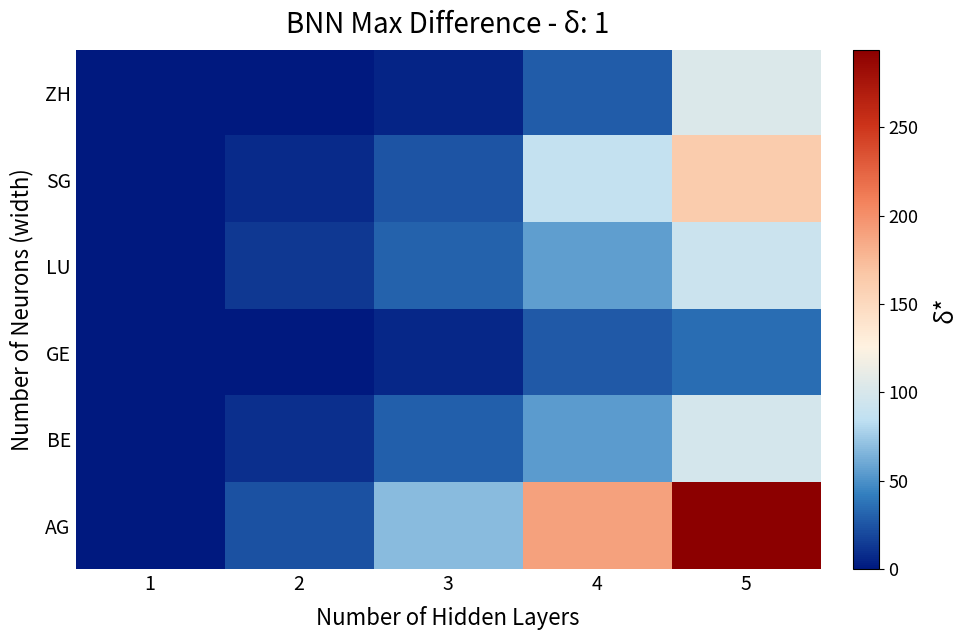

At which category is the sum across all series the highest?

5